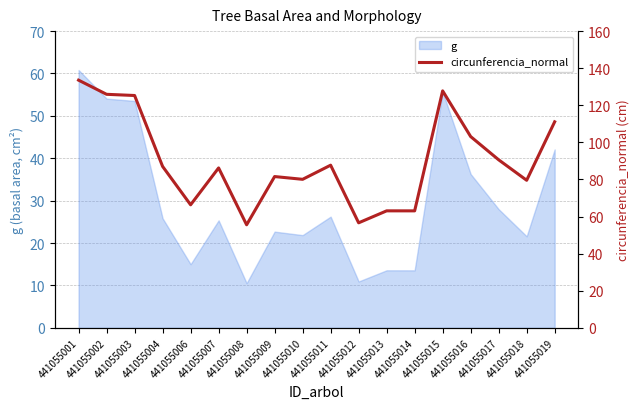

Where is the first local minimum?

441055006